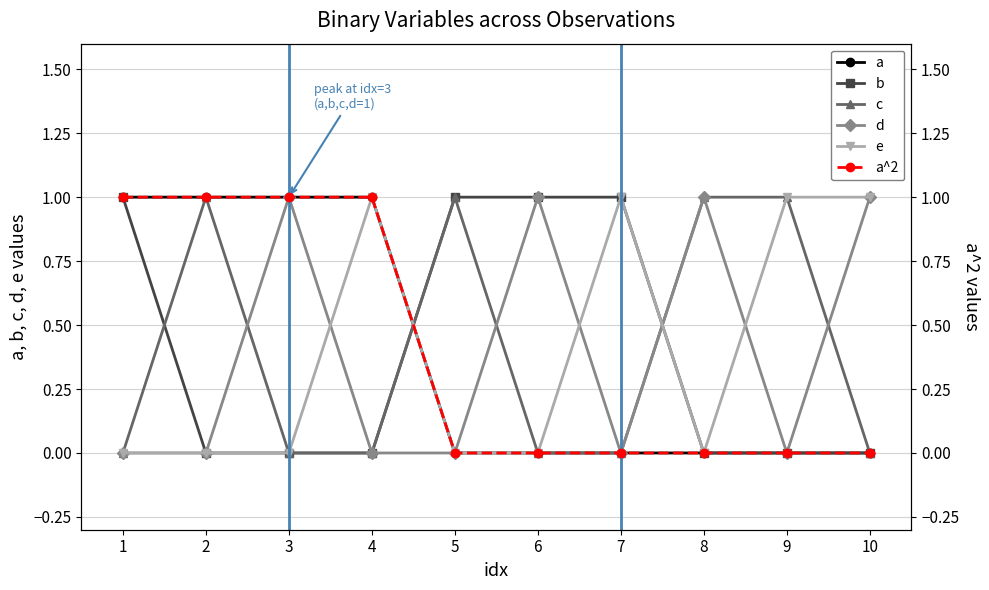

Which series ends up on top after the final intersection of d and c?

d